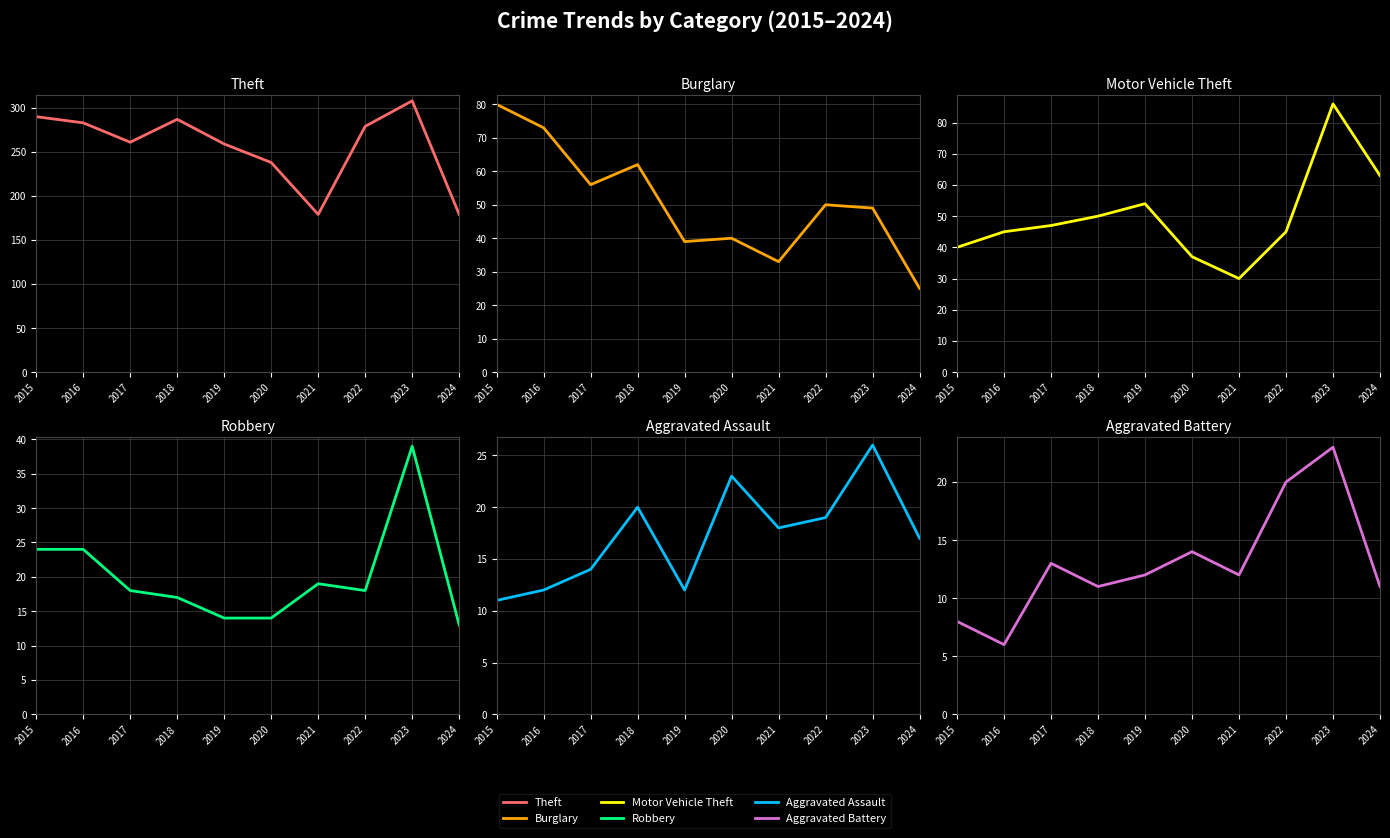

The value of Aggravated Battery at 2019 is 3. True or false?

False